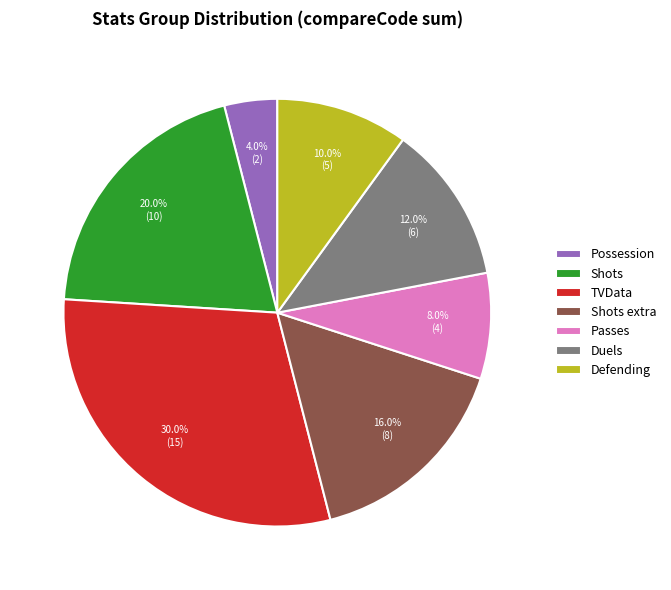

Is it true that TVData is 30% of the pie?

True